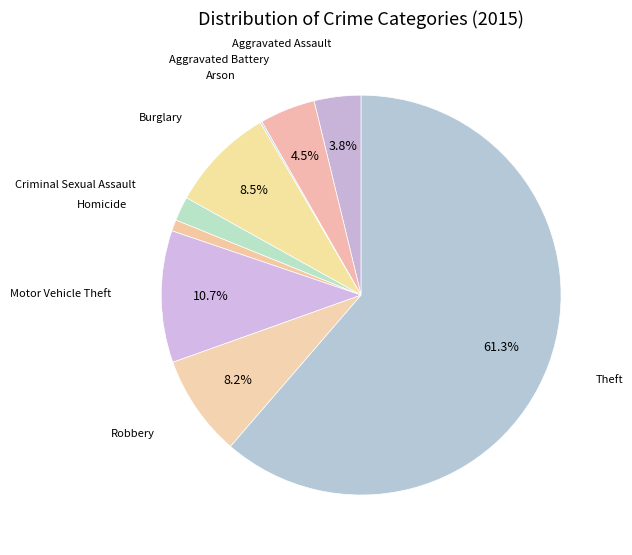

To the nearest percent, what is the difference between the largest and smallest slice percentages?

61%